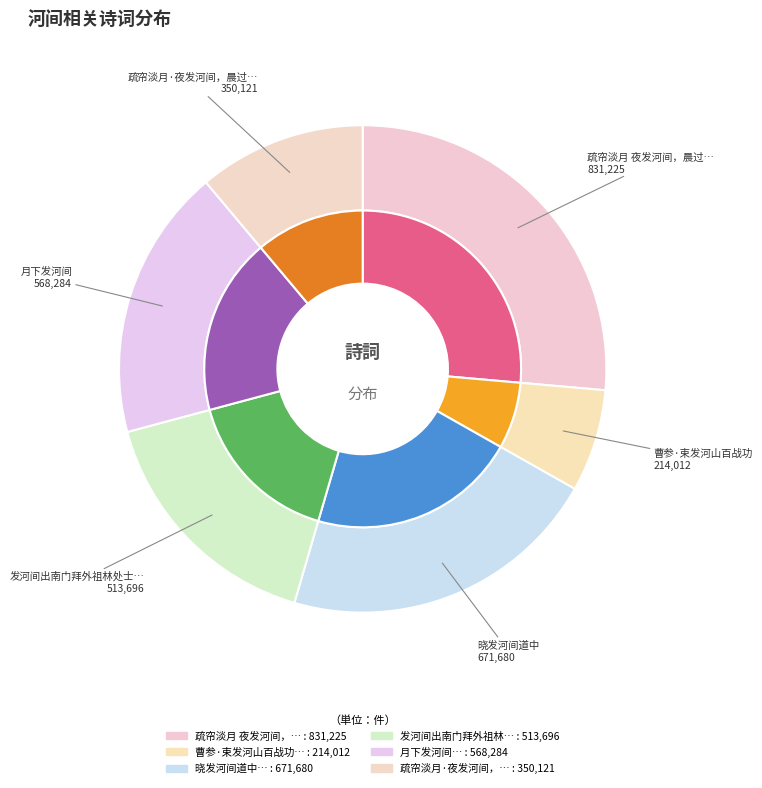

Combined, do 月下发河间 and 曹参·束发河山百战功 account for over 50%?

No